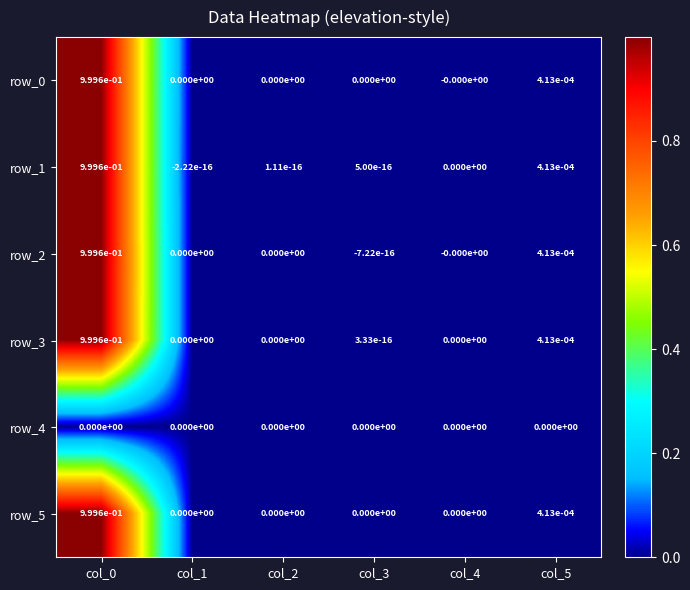

How many values in row_2 are below zero?

1